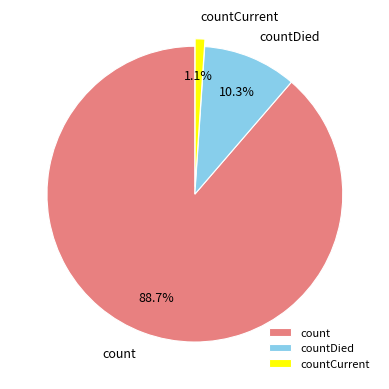

Which has a higher value, countCurrent or count?

count